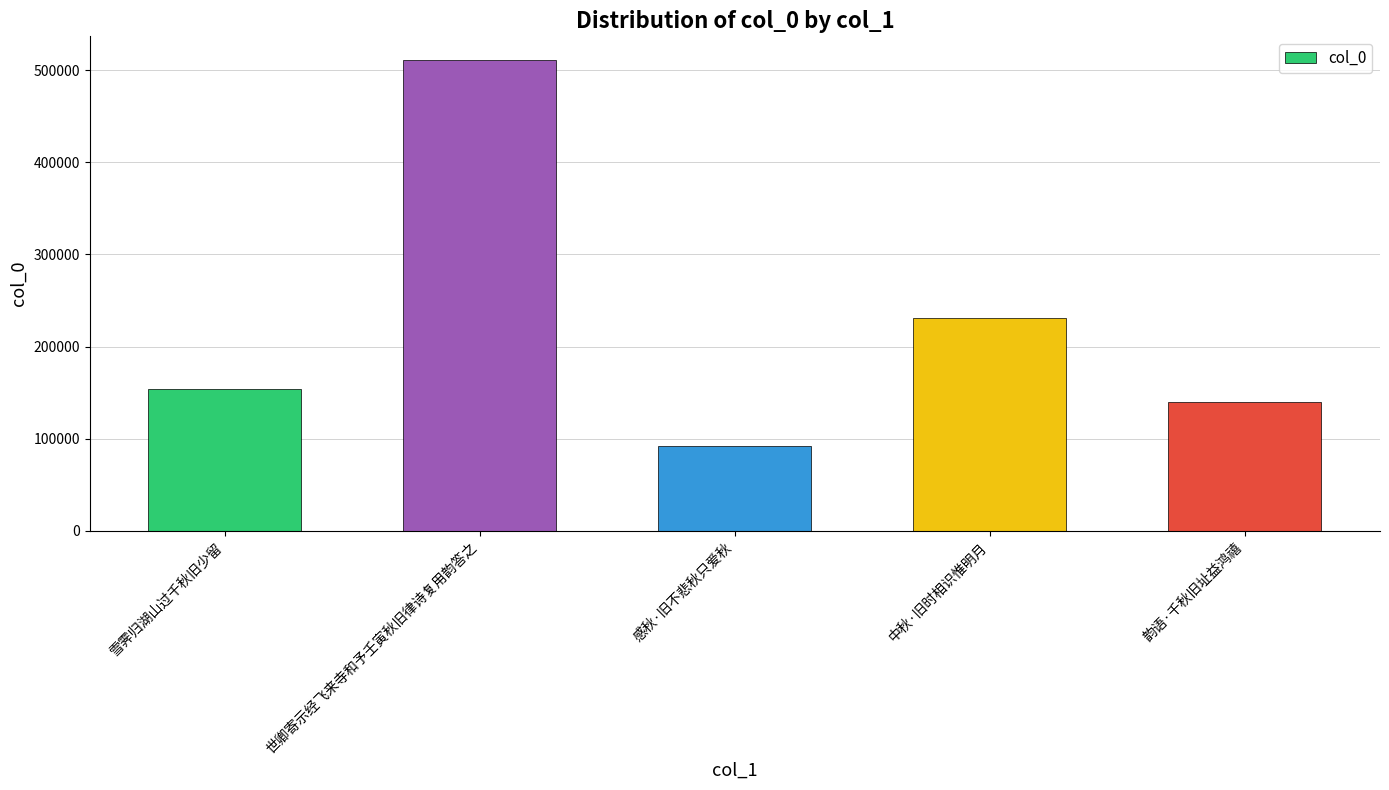

How many categories are shown in the chart?

5